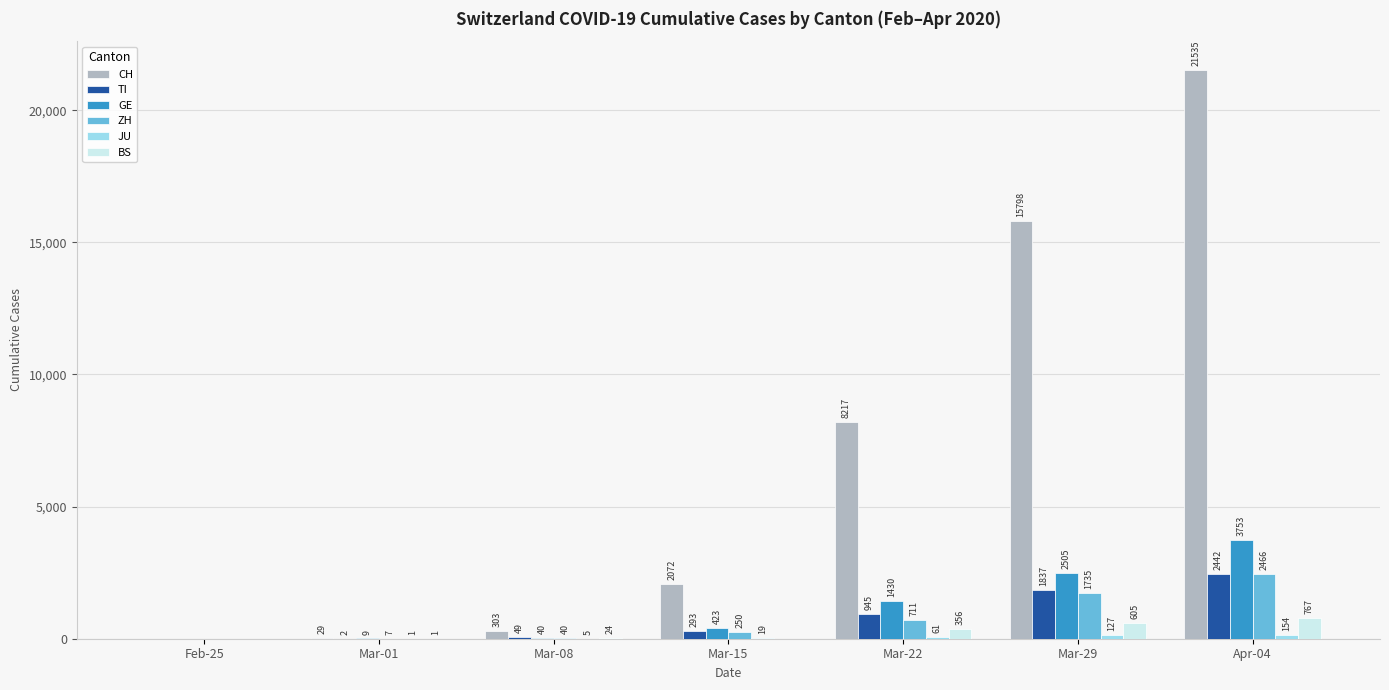

Which series has the largest total across all categories?

CH